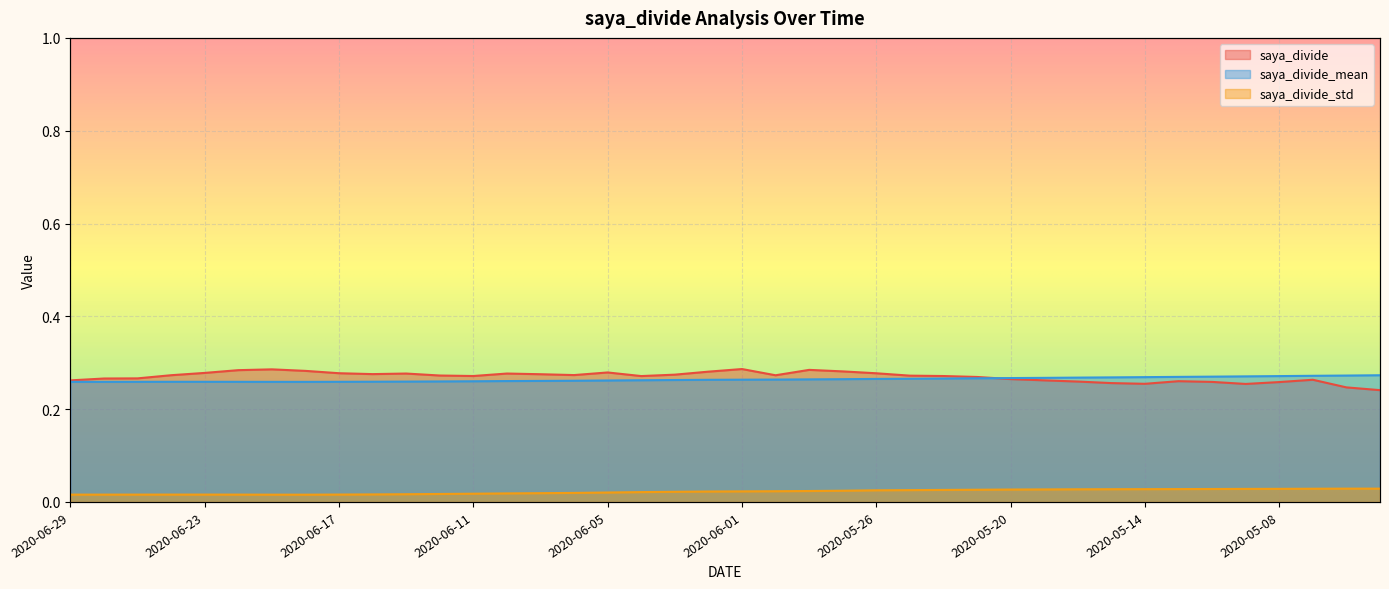

What is the label of the 16th point from the right?

2020-05-26